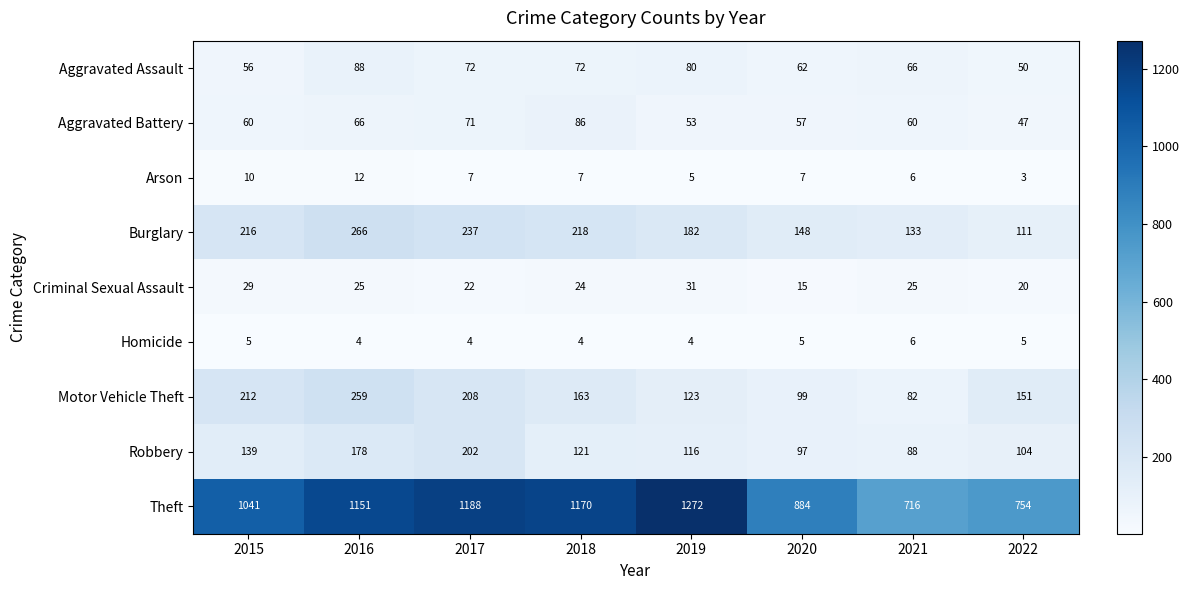

At which label does Robbery reach its minimum?

2021